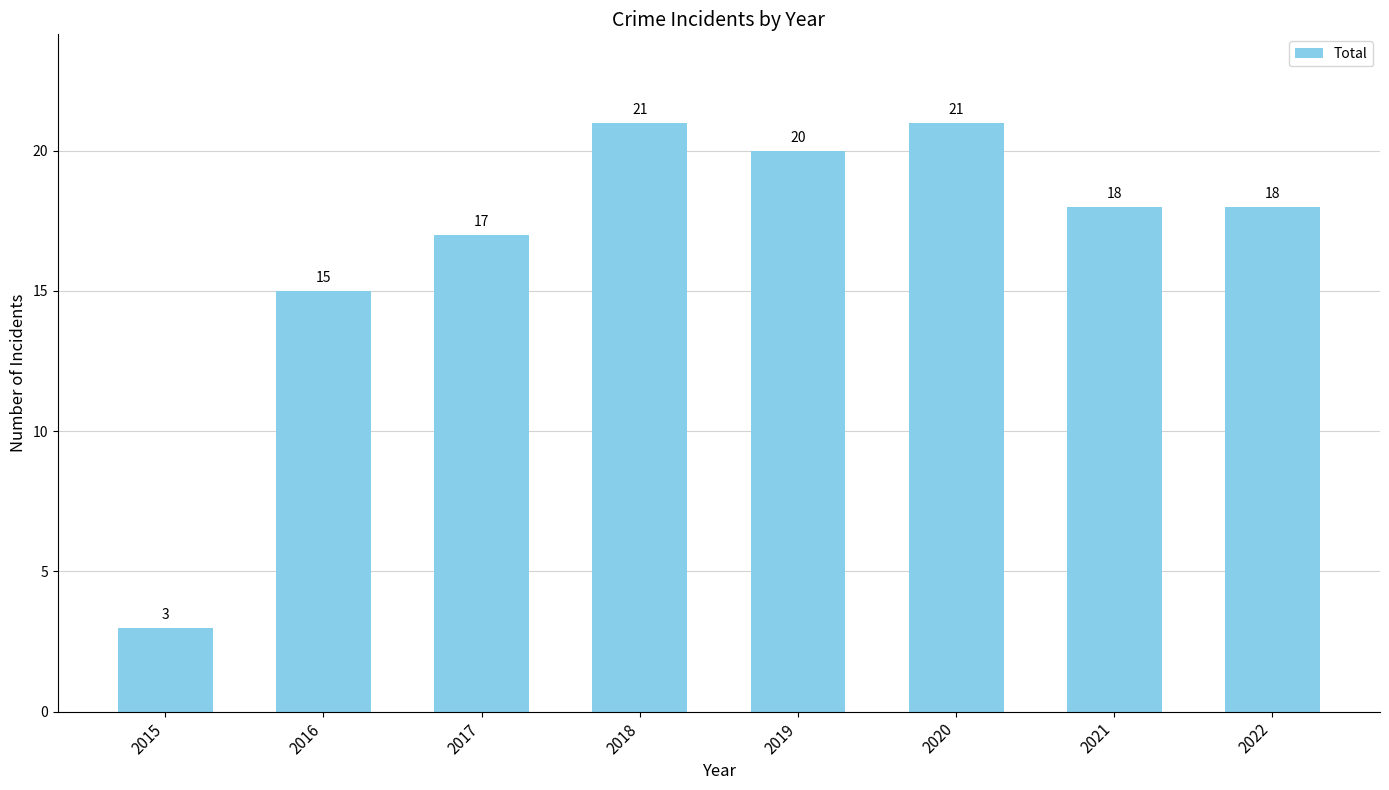

At which category does the chart reach its minimum across all series?

2015